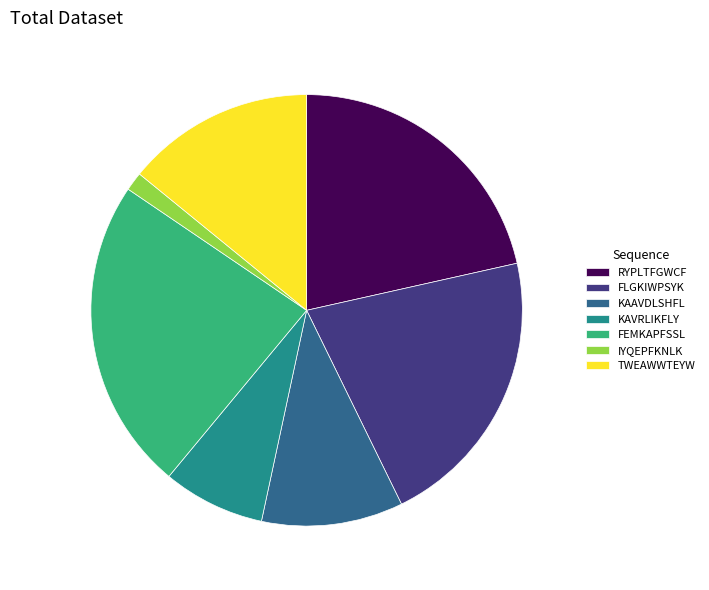

Between KAVRLIKFLY and FEMKAPFSSL, which is larger?

FEMKAPFSSL